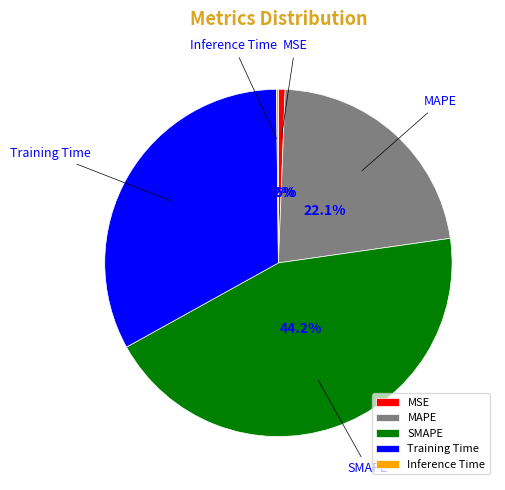

What percentage is NOT represented by Training Time?

67.1%